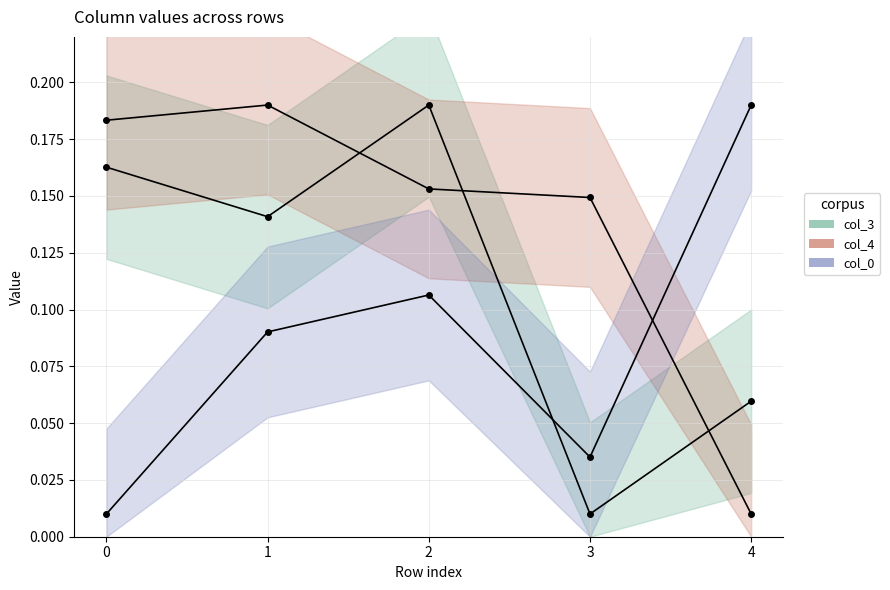

Is the value of col_4 at 4 greater than the value of col_3 at 0?

No